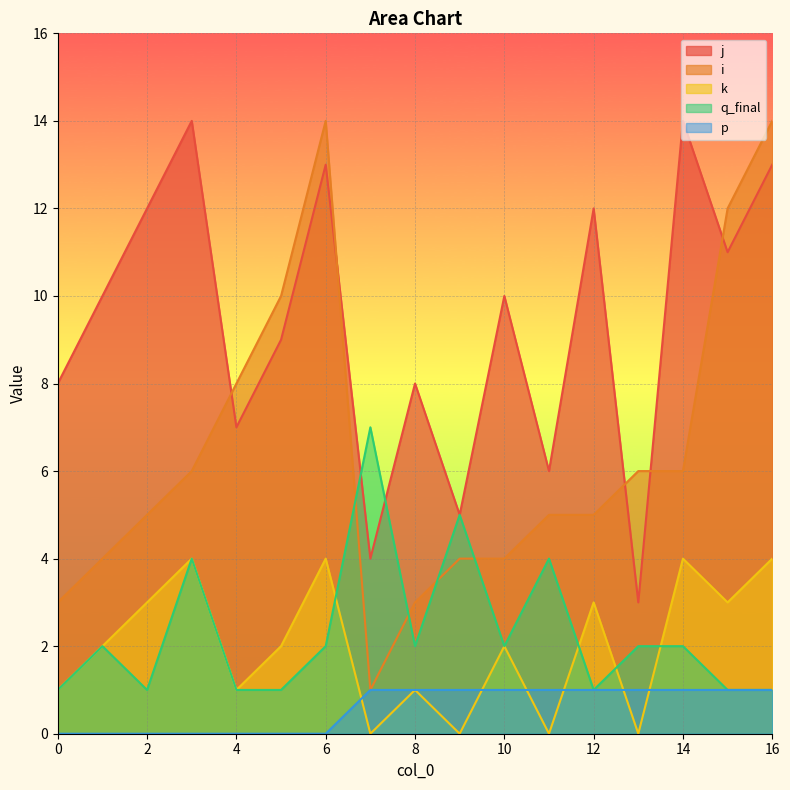

Is the value of i at 2 greater than the value of q_final at 6?

Yes